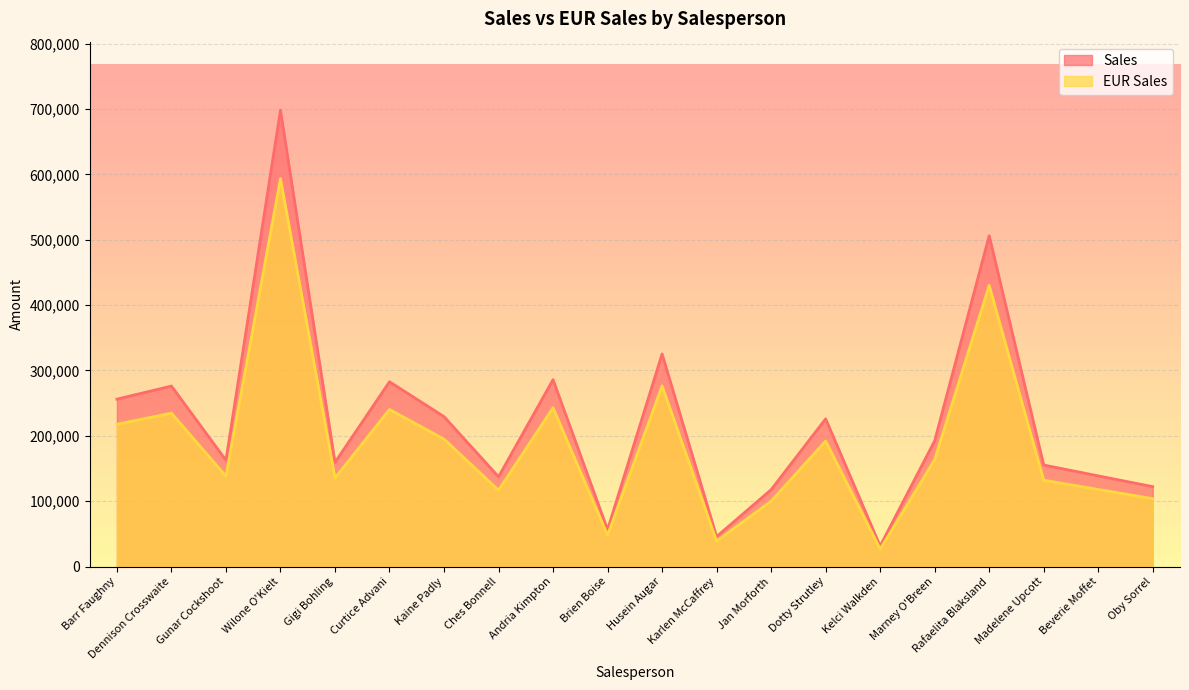

What is the difference between the maximum and minimum values in the EUR Sales series?

566805.5